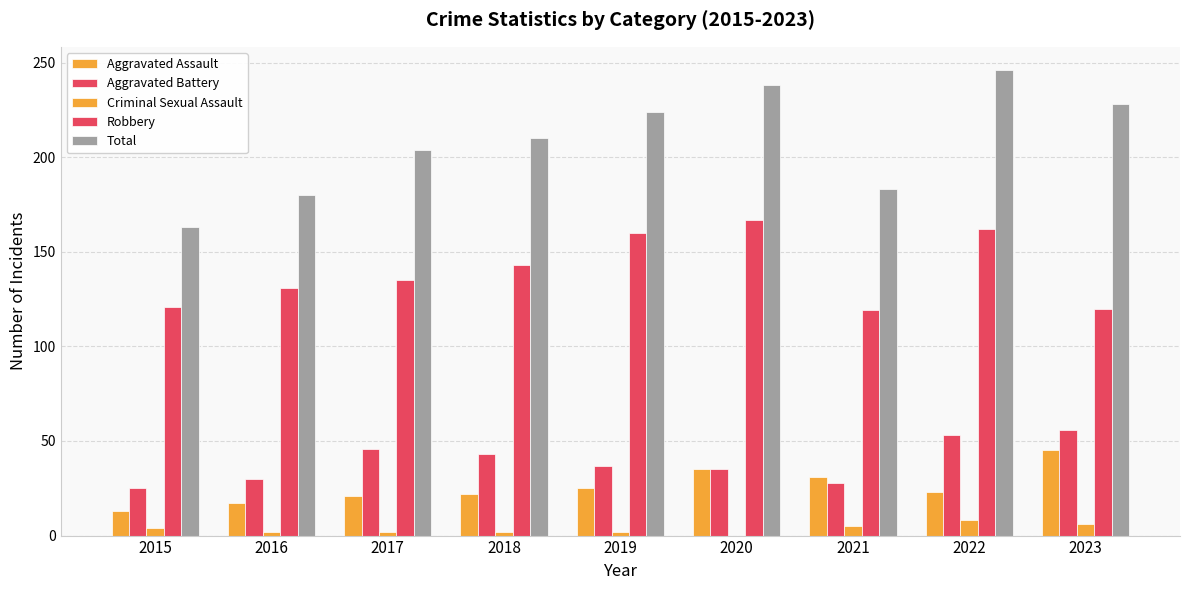

Reading left to right, what are all the values shown in this chart?

Aggravated Assault: 2015=13	2016=17	2017=21	2018=22	2019=25	2020=35	2021=31	2022=23	2023=45
Aggravated Battery: 2015=25	2016=30	2017=46	2018=43	2019=37	2020=35	2021=28	2022=53	2023=56
Criminal Sexual Assault: 2015=4	2016=2	2017=2	2018=2	2019=2	2020=0	2021=5	2022=8	2023=6
Robbery: 2015=121	2016=131	2017=135	2018=143	2019=160	2020=167	2021=119	2022=162	2023=120
Total: 2015=163	2016=180	2017=204	2018=210	2019=224	2020=238	2021=183	2022=246	2023=228